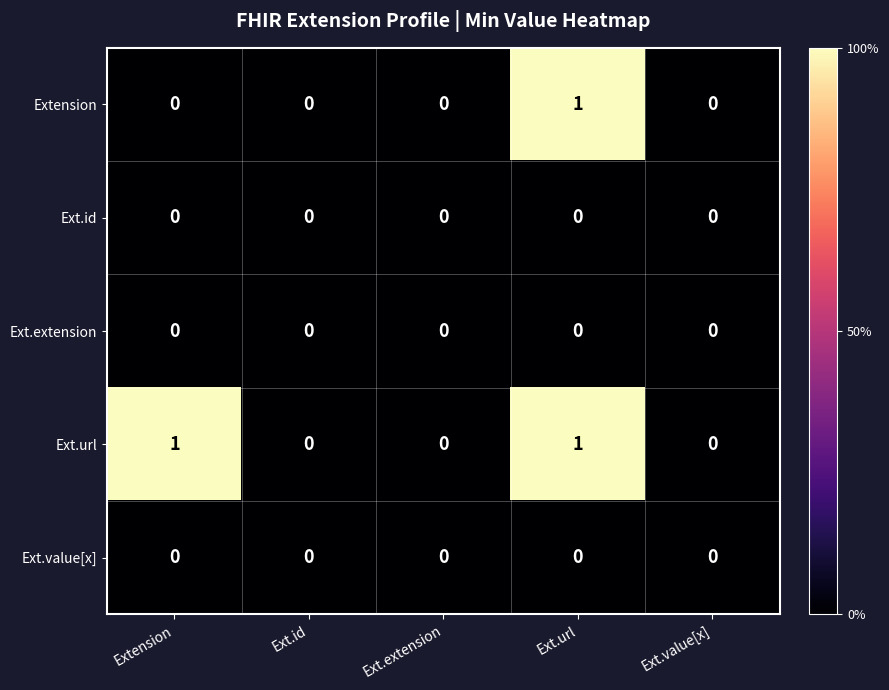

Between Extension and Ext.extension, which series saw the biggest shift?

Ext.url